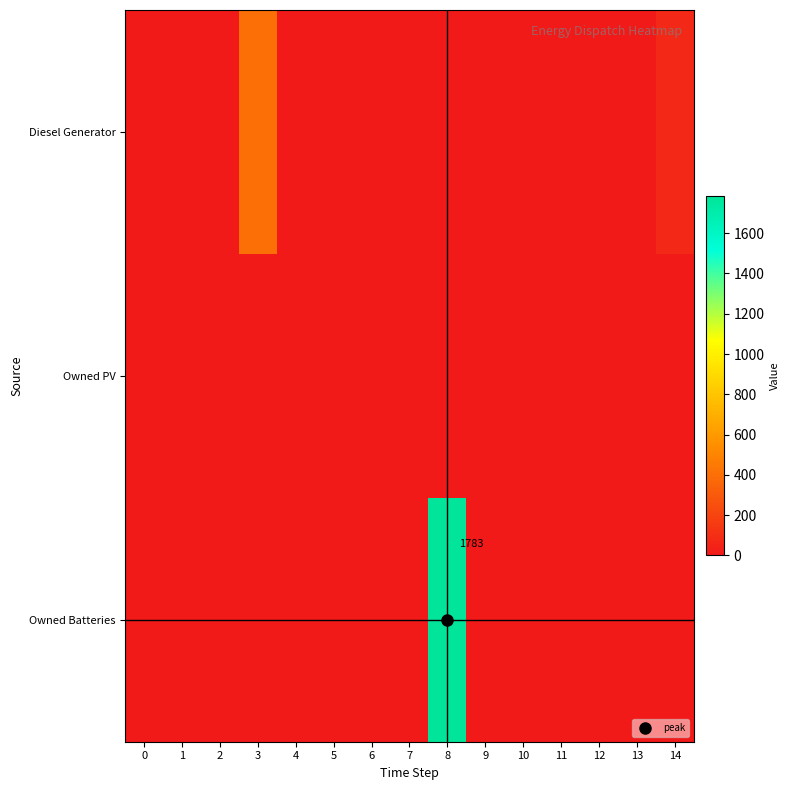

Is the value of Diesel Generator at 0 greater than the value of Owned PV at 7?

No